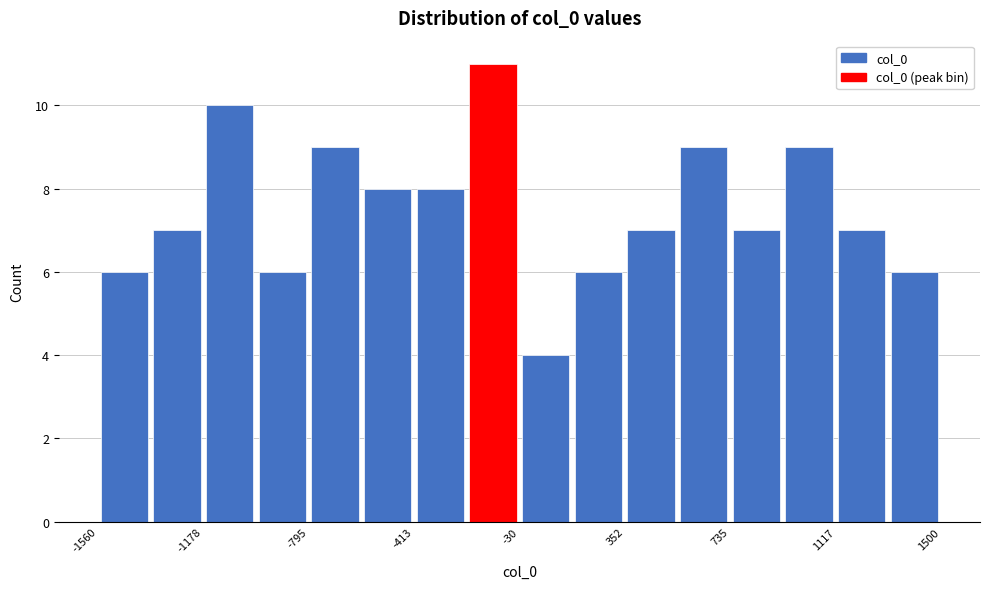

Around what value on the x-axis is the tallest bar? Give the approximate position of its centre, as read against the axis.

-150